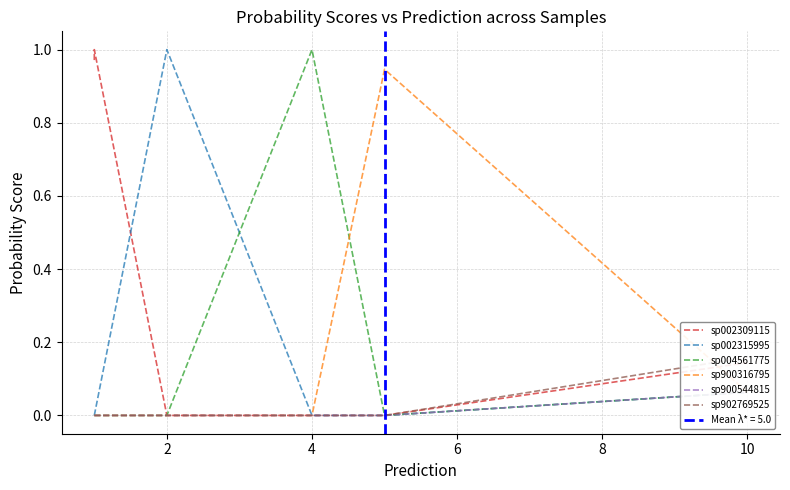

The sp002309115 series shows 1.5 at 2. True or false?

False